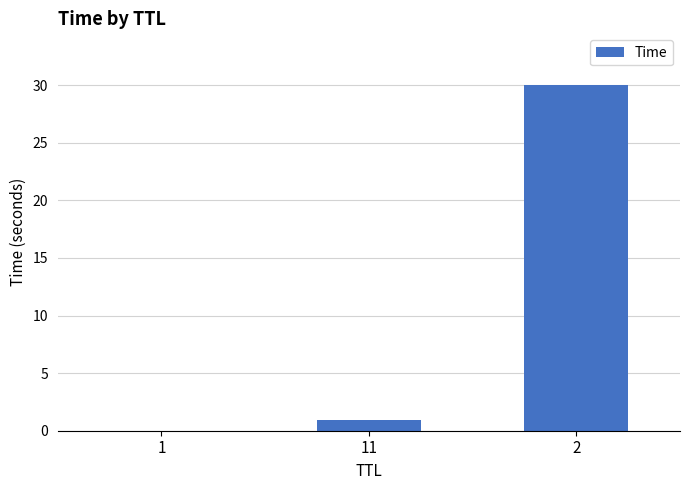

What is the sum of all values?

30.9